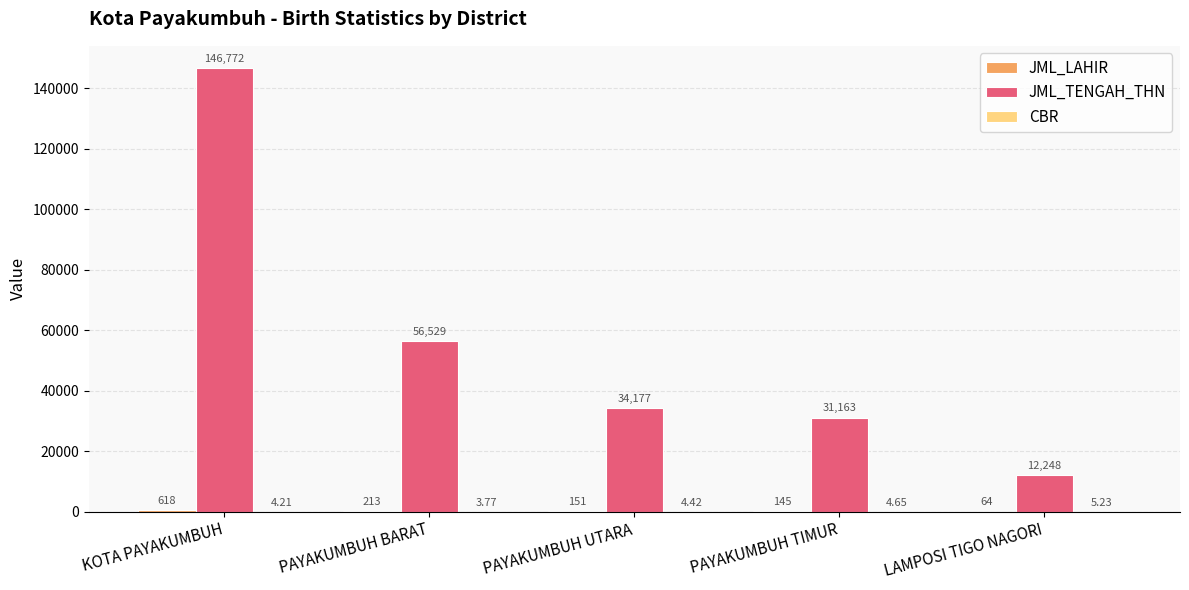

Between KOTA PAYAKUMBUH and PAYAKUMBUH BARAT, which series saw the biggest shift?

JML_TENGAH_THN